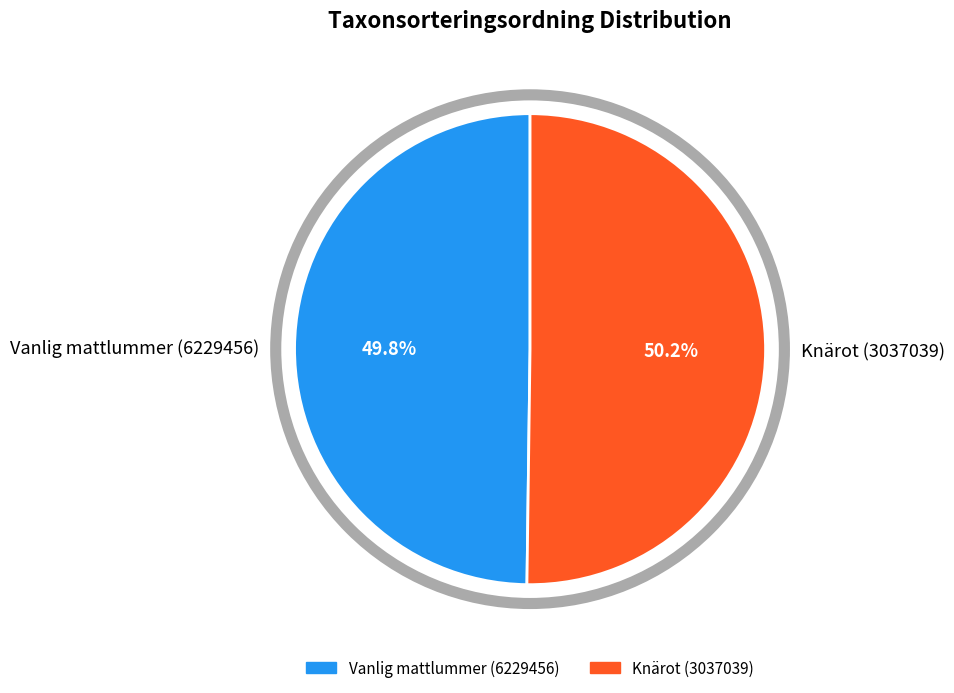

What percentage is the Vanlig mattlummer (6229456) slice, to the nearest percent?

50%